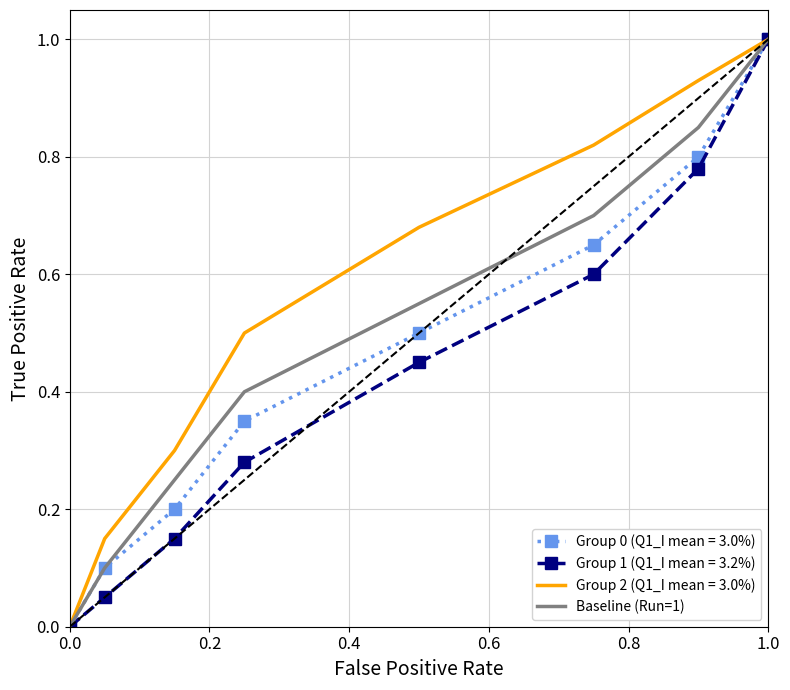

What is the maximum value shown in the chart?

1.0